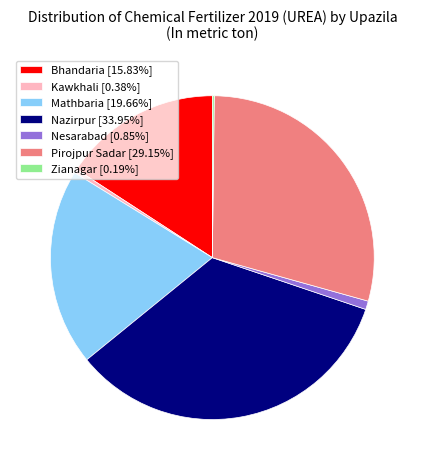

Do Bhandaria and Nesarabad together represent more than half of the pie?

No